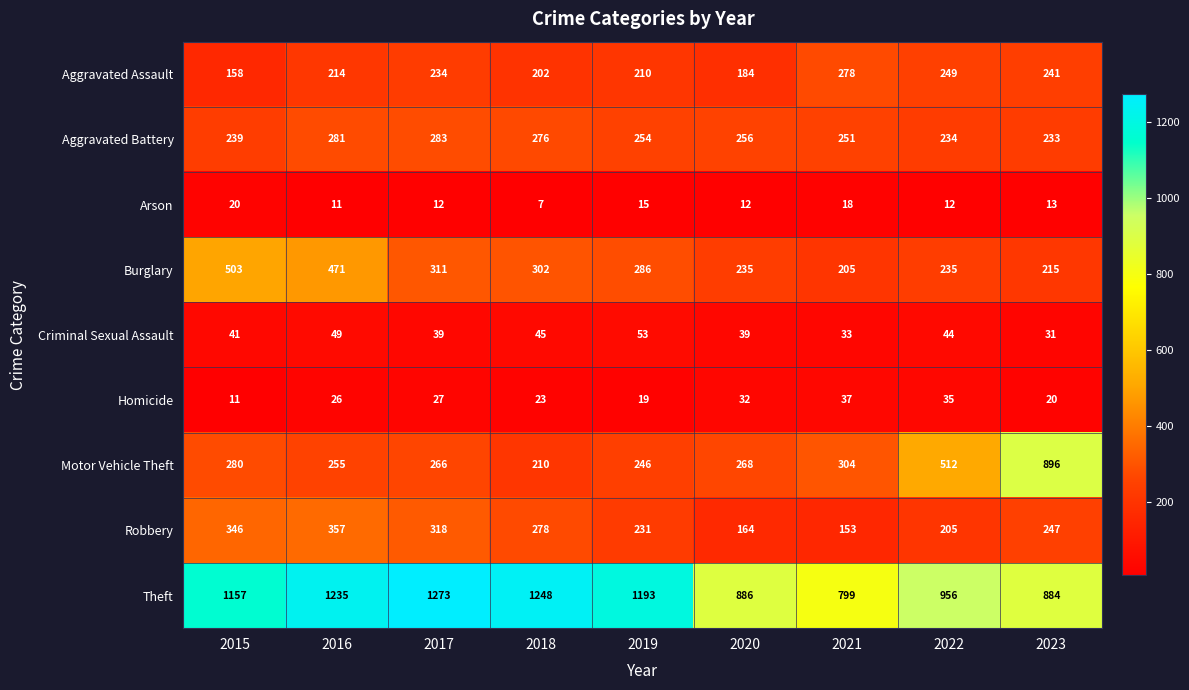

Which series has the largest total across all categories?

Theft